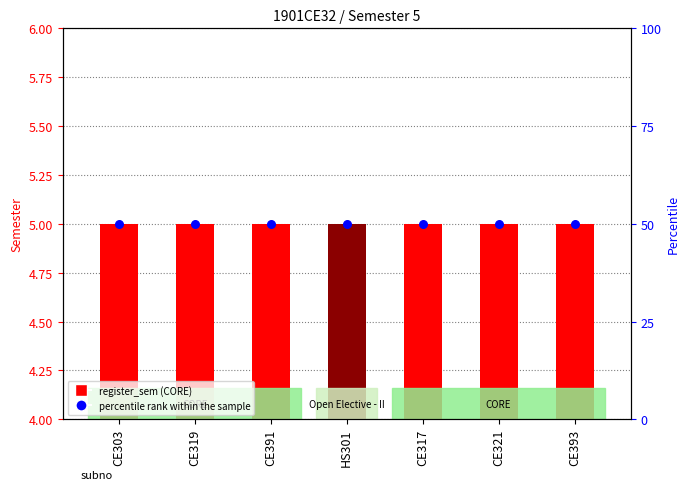

At how many categories does at least one series exceed 39?

7